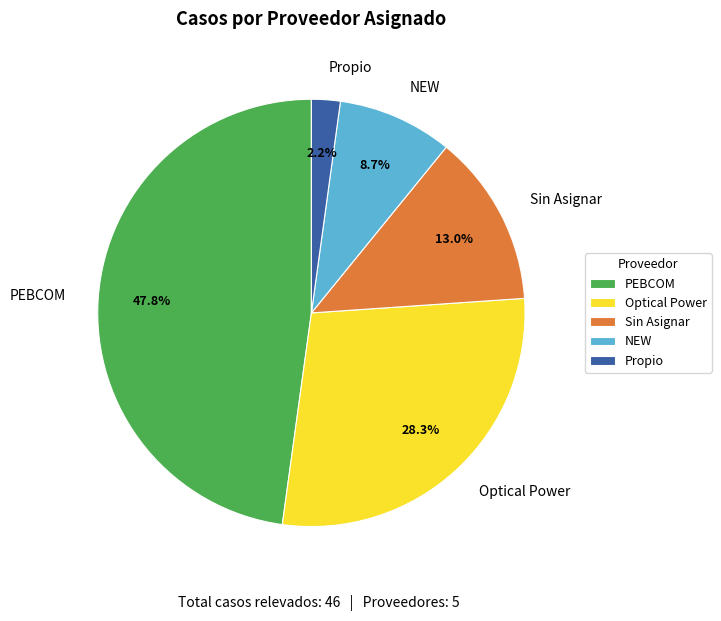

How many segments does this pie chart have?

5